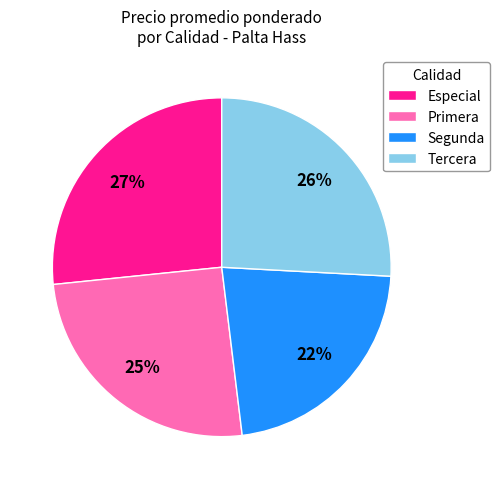

Is there a majority slice in this chart?

No